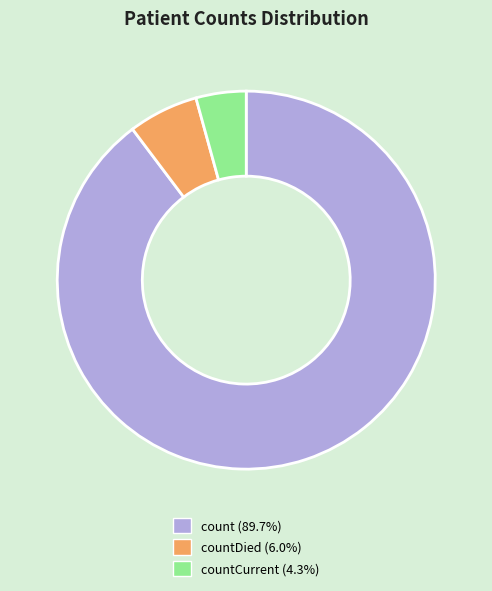

Combined, do countDied (6.0%) and count (89.7%) account for over 50%?

Yes